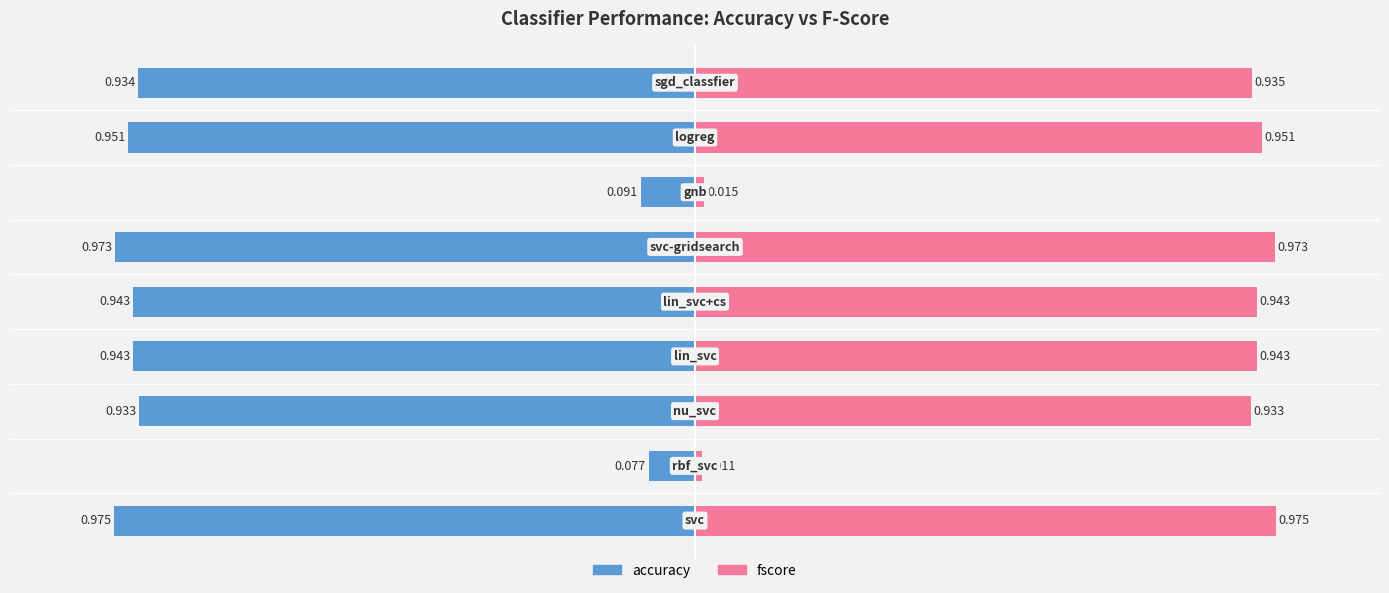

Are the bars horizontal?

Yes